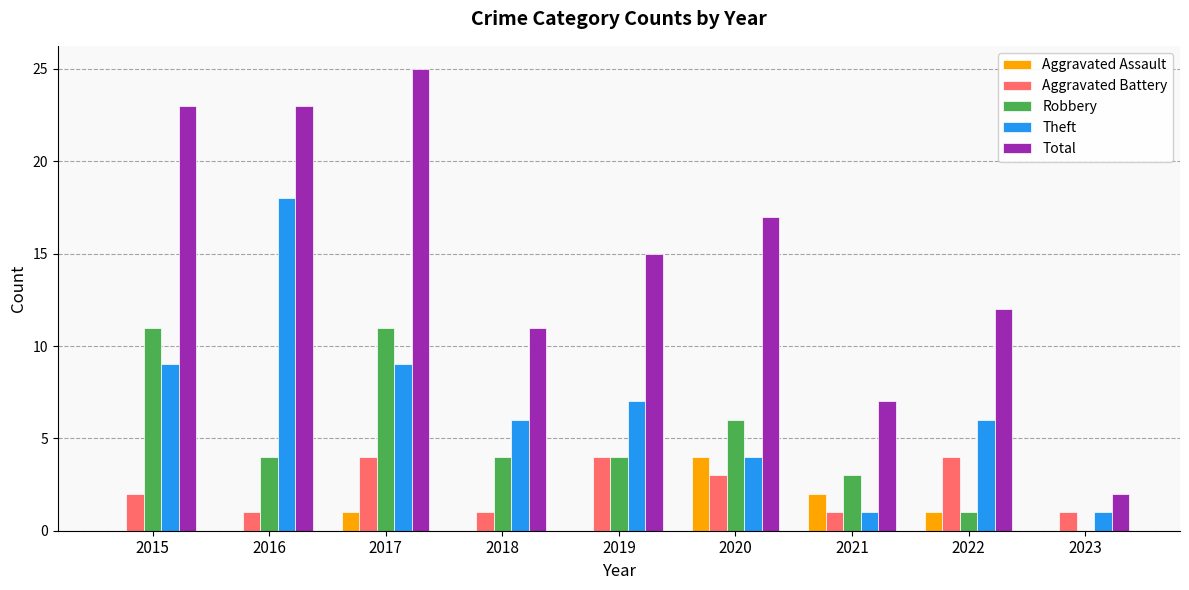

How many data points does each series have?

9